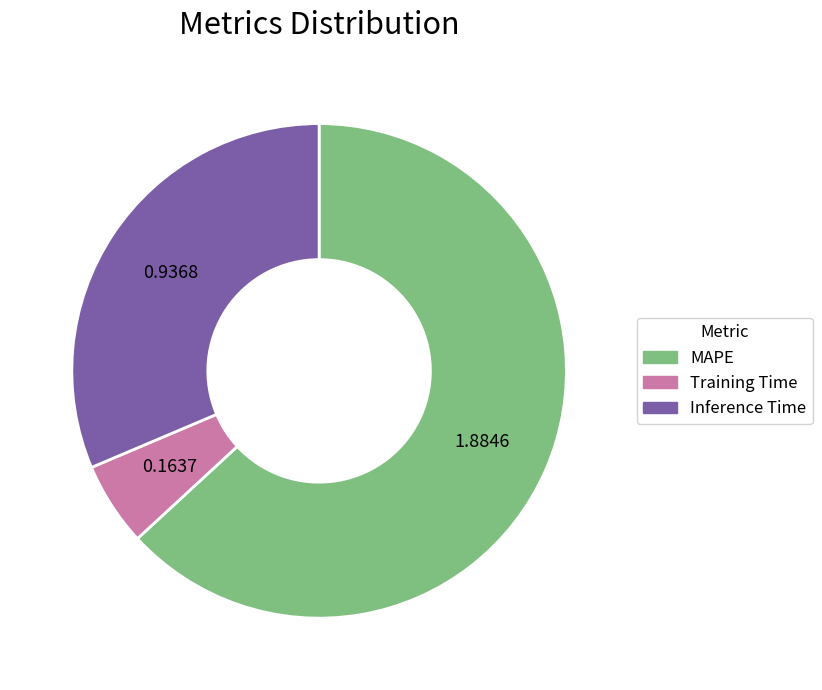

Which category has the smallest portion of the pie?

Training Time